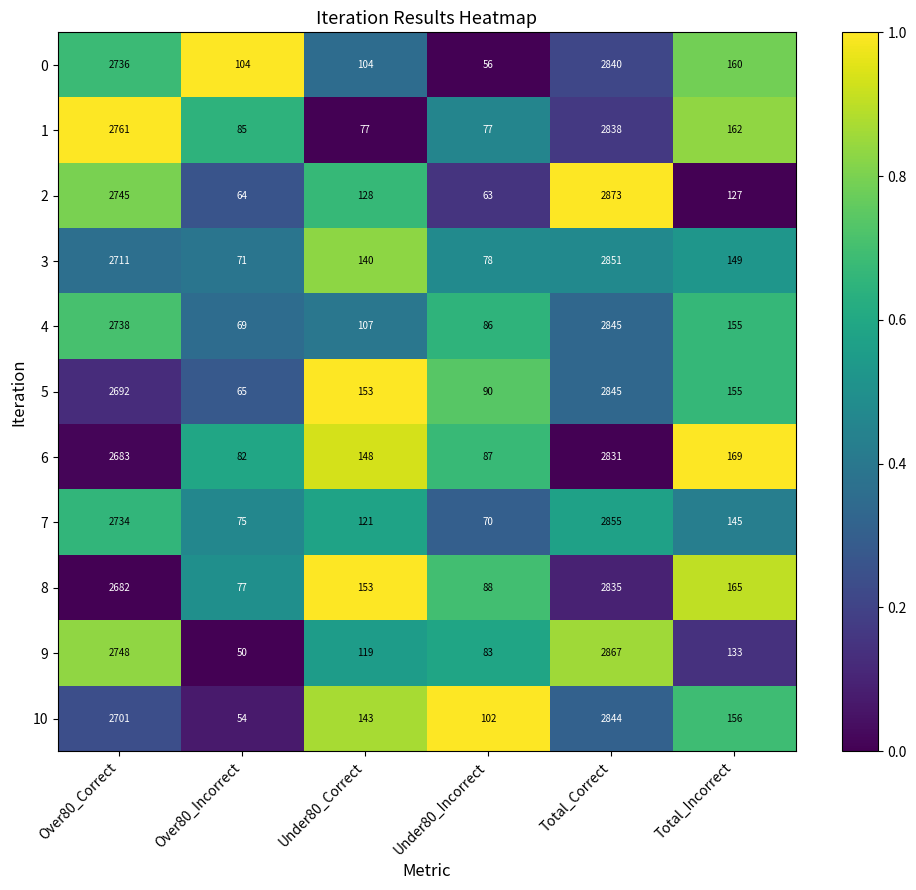

At which label does 7 first exceed 145?

Over80_Correct